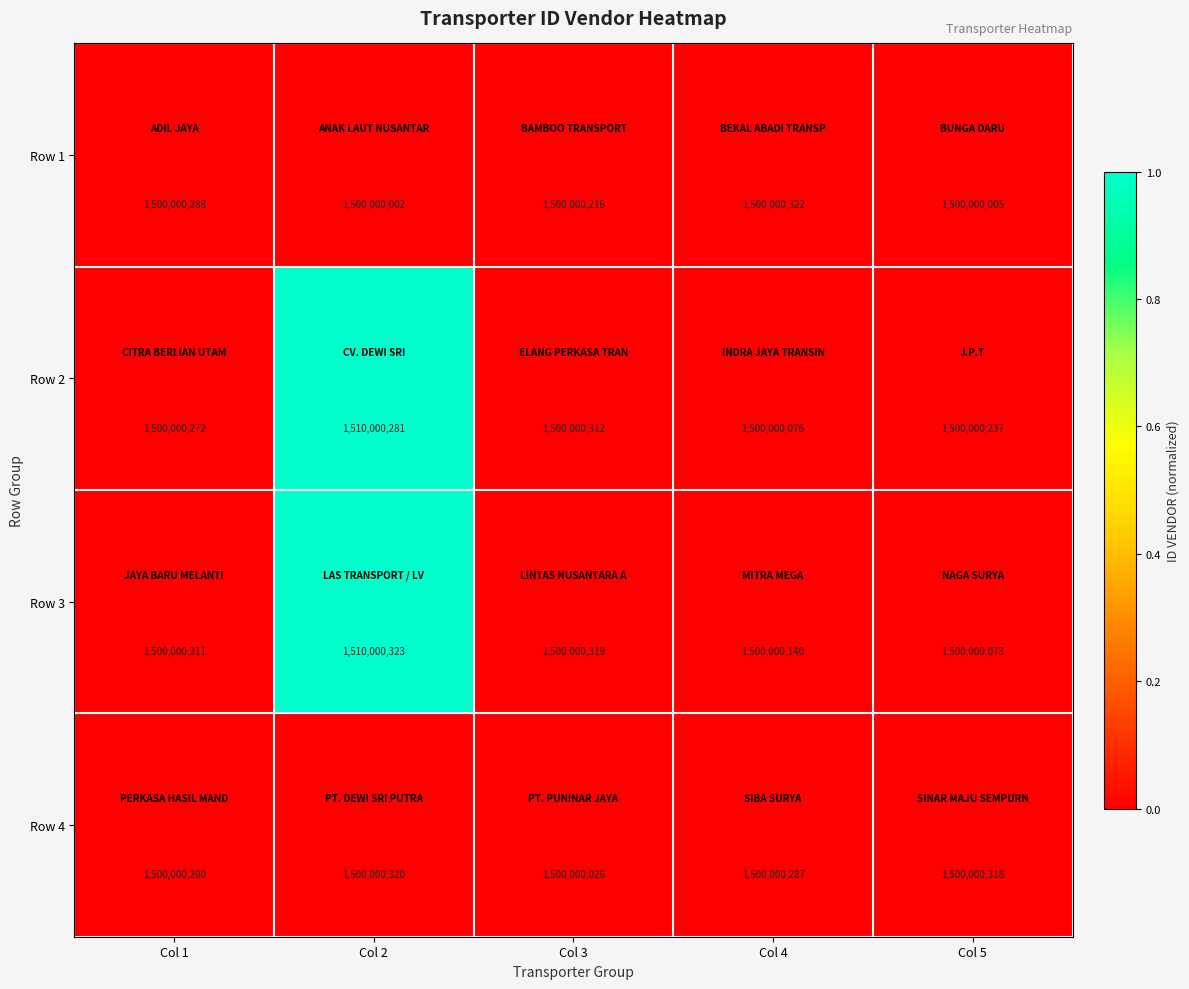

How many categories are shown in the chart?

5